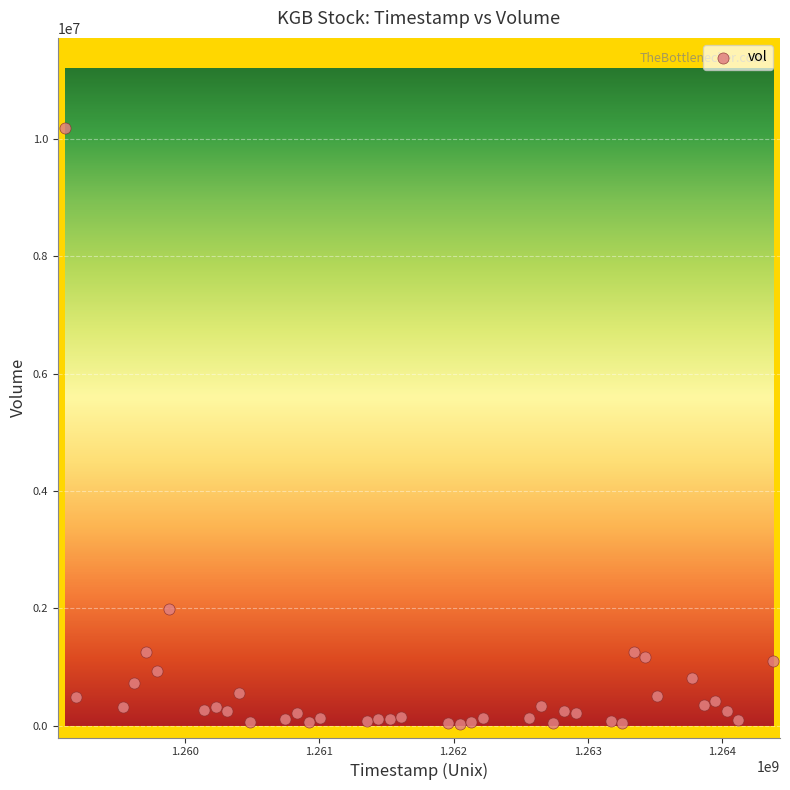

What Y value in the scatter plot is closest to 5110533?

1993333